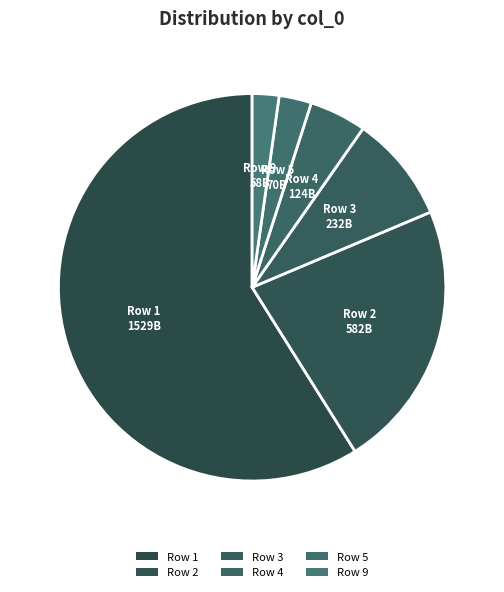

How many slices are in this pie chart?

6